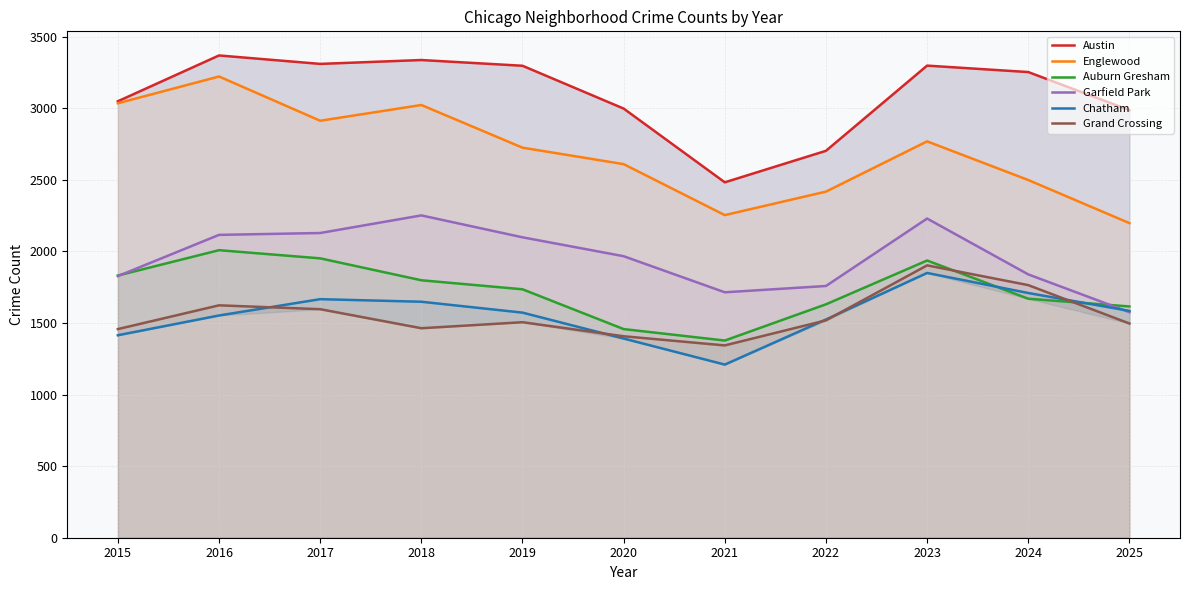

Which category has the highest value across all series?

2016